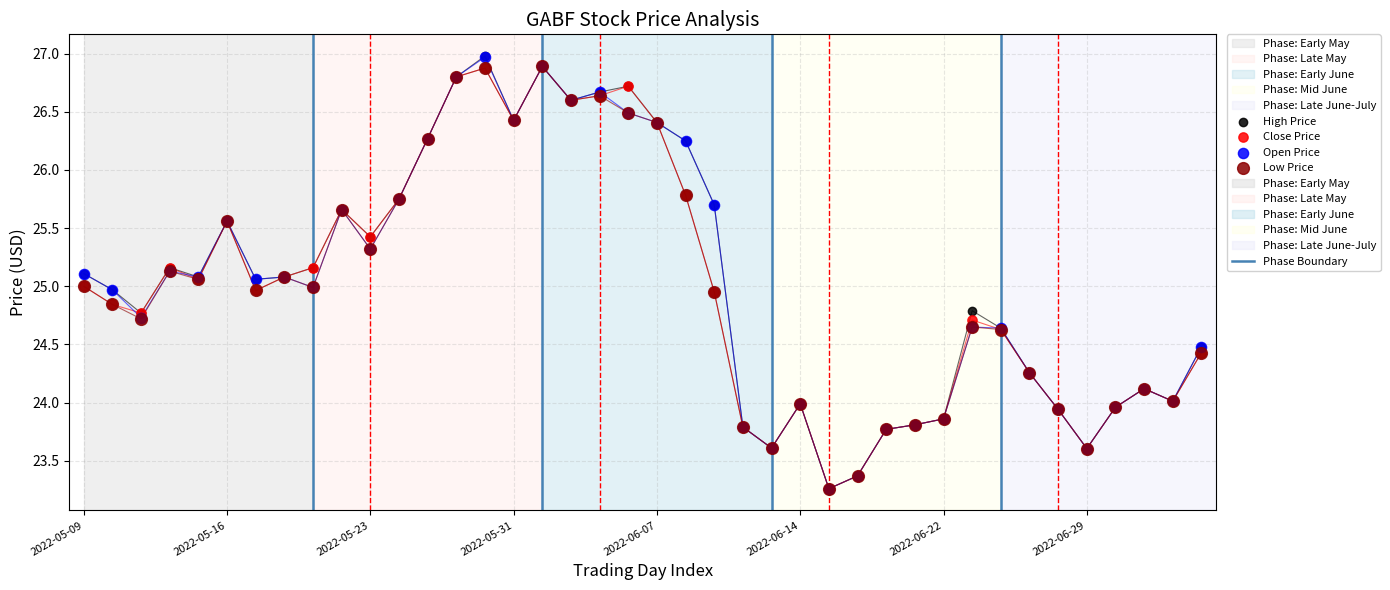

Which series reaches the minimum Y coordinate?

High Price